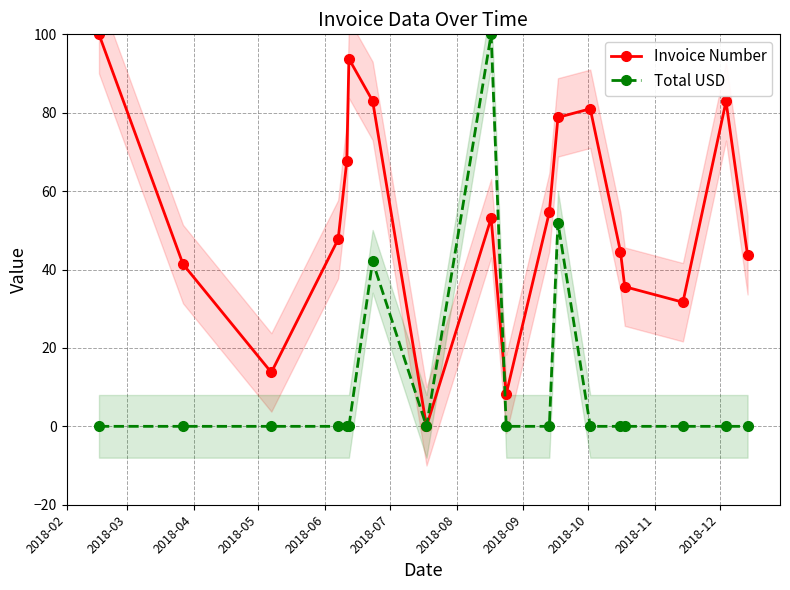

Reading left to right, extract all data points from this chart.

Invoice Number: 100.0	41.4	13.8	47.7	67.6	93.7	83.0	0.0	53.1	8.3	54.6	78.8	81.0	44.6	35.6	31.7	82.9	43.6
Total USD: 0.0	0.0	0.0	0.0	0.0	0.0	42.1	0.0	100.0	0.0	0.0	52.0	0.0	0.0	0.0	0.0	0.0	0.0